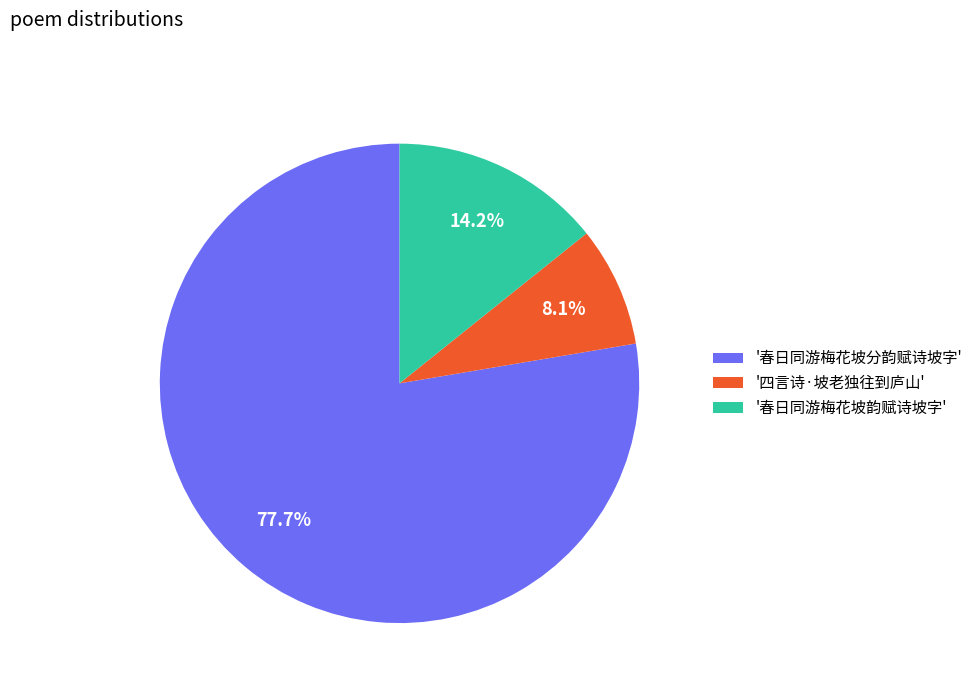

Which category accounts for the majority?

'春日同游梅花坡分韵赋诗坡字'